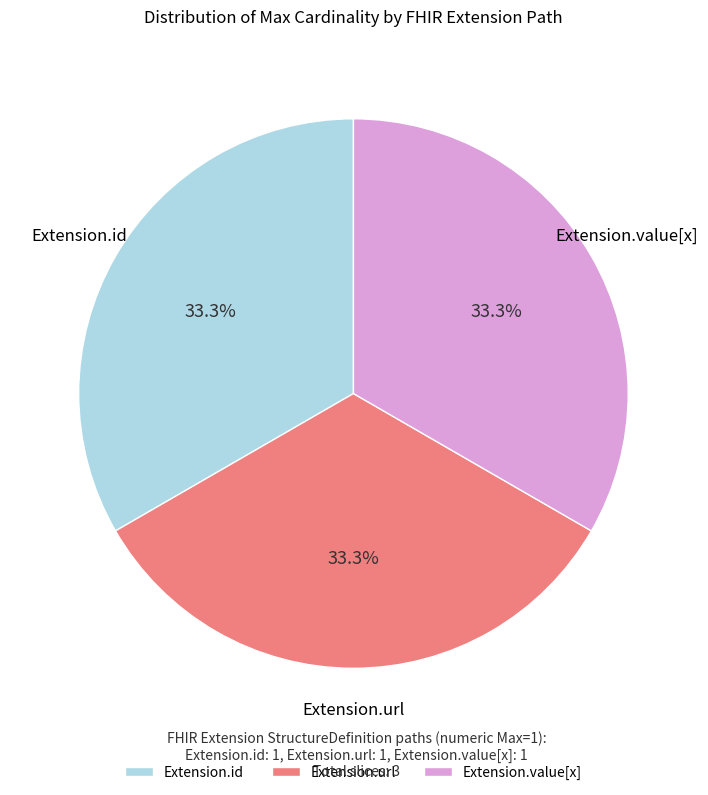

Does Extension.url represent more than half of the total?

No